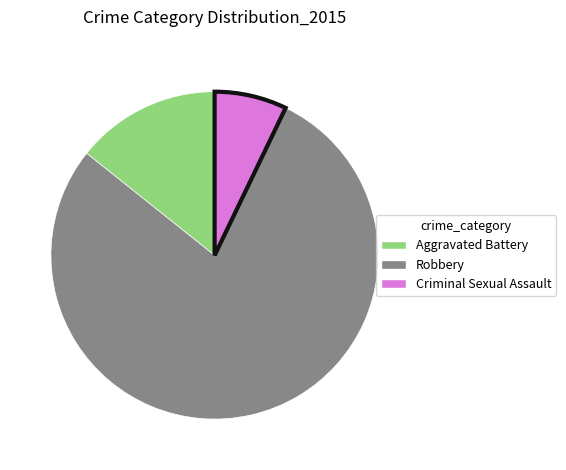

How many segments does this pie chart have?

3